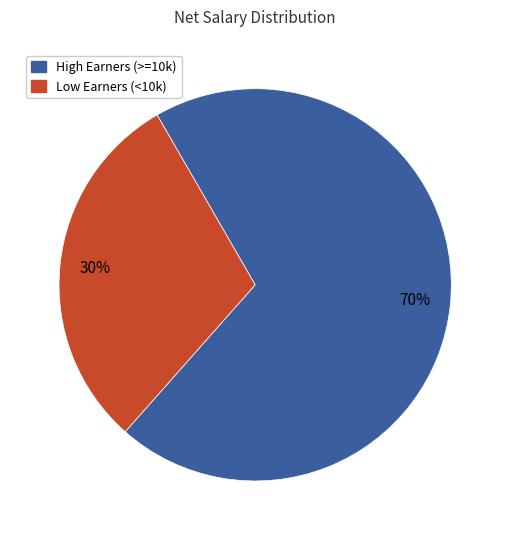

Is there any slice that represents more than half of the pie?

Yes